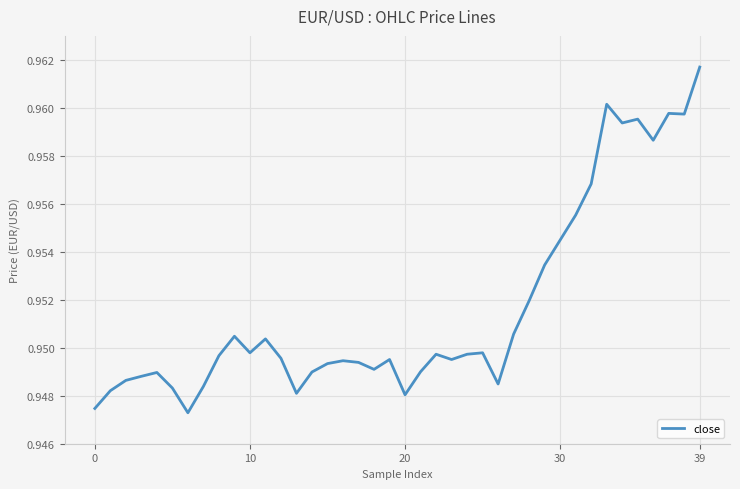

Between 39 and 0, which is larger?

39